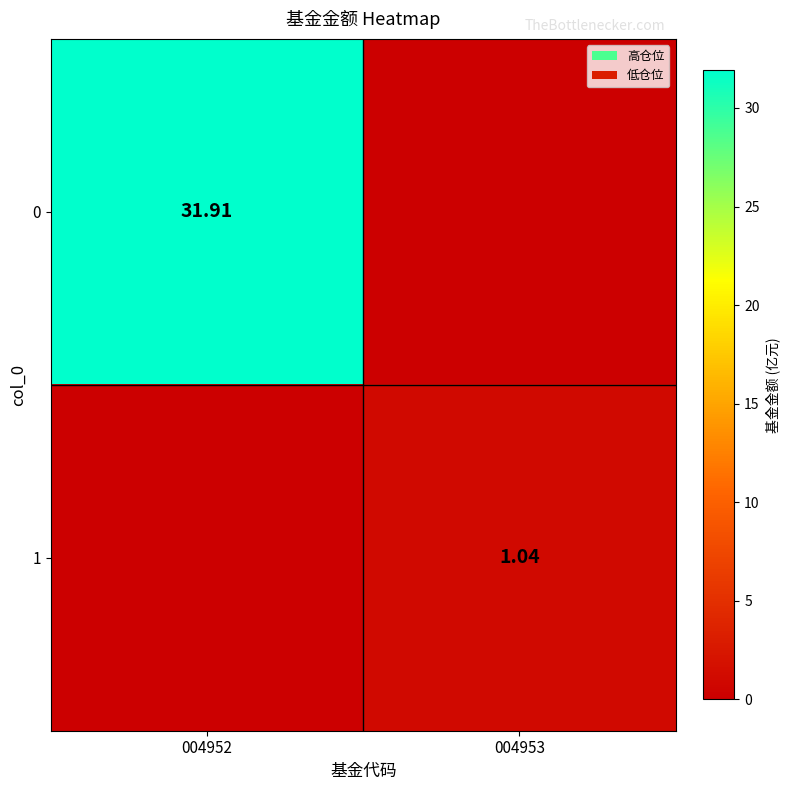

List the series in order of their peak value, lowest first.

1, 0